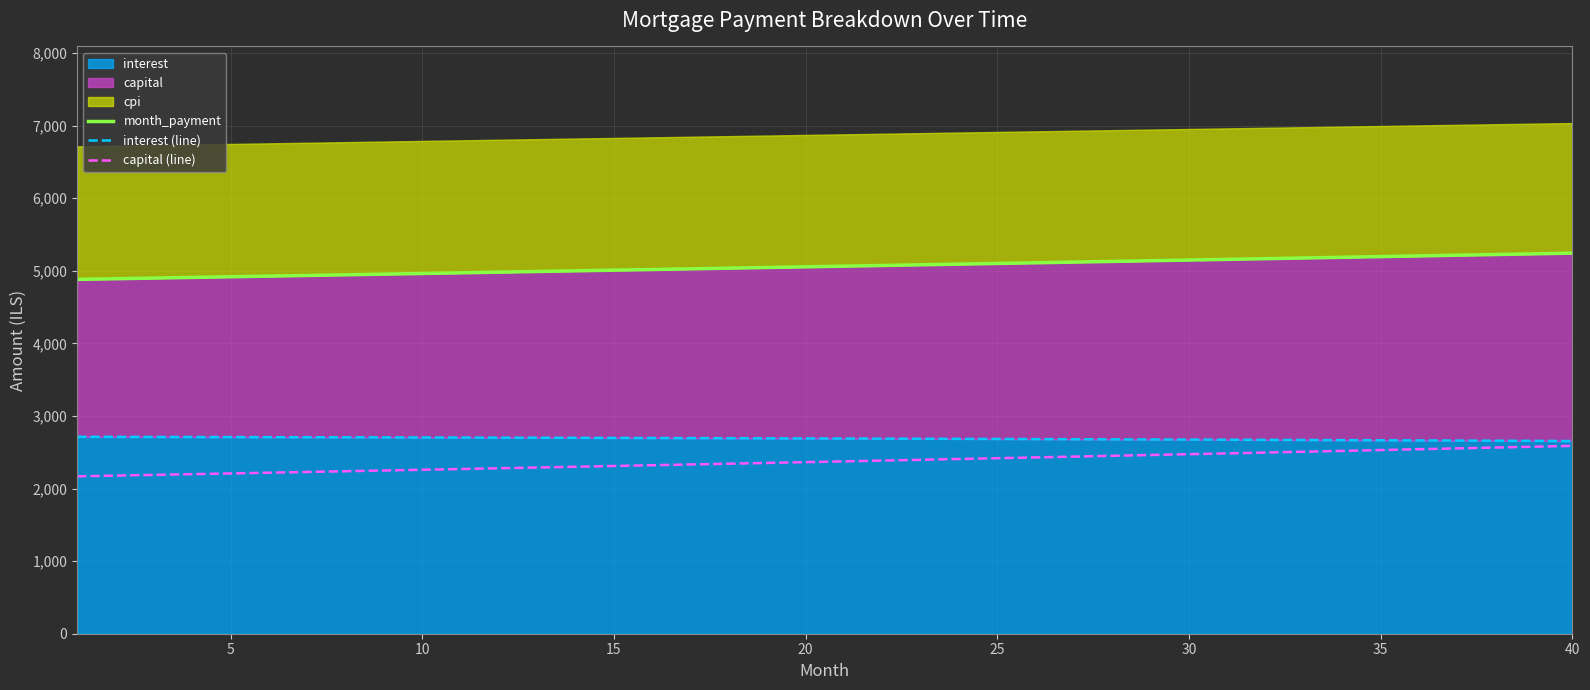

True or false: interest (line) has more than 1 points higher than both neighbors.

False